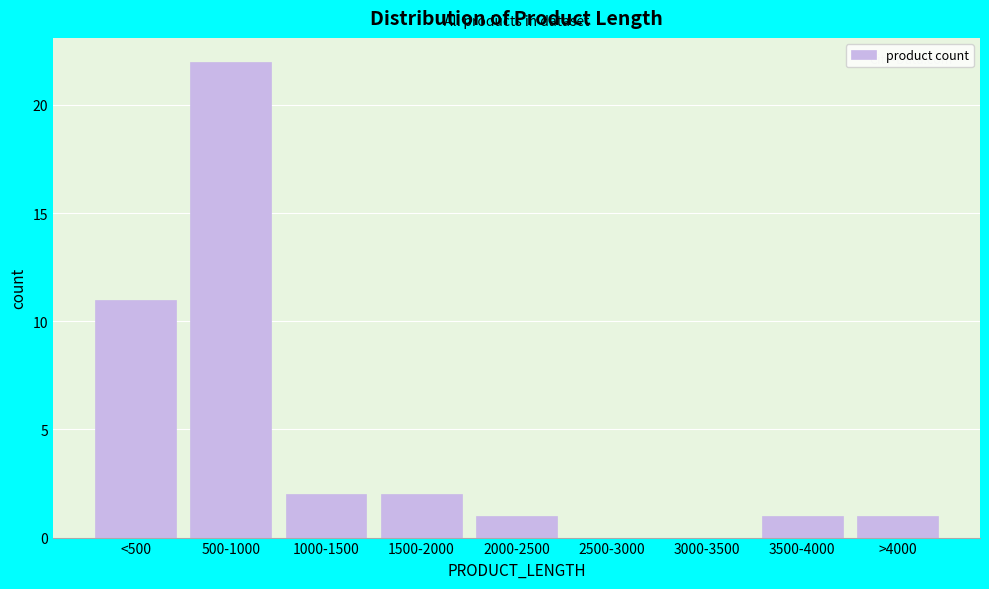

Reading left to right, transcribe all the data shown in this chart.

<500=11	500-1000=22	1000-1500=2	1500-2000=2	2000-2500=1	2500-3000=0	3000-3500=0	3500-4000=1	>4000=1